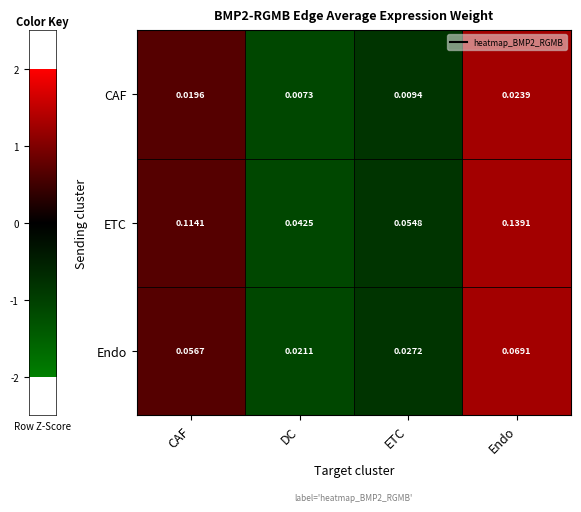

Which series has the largest range (max minus min)?

ETC